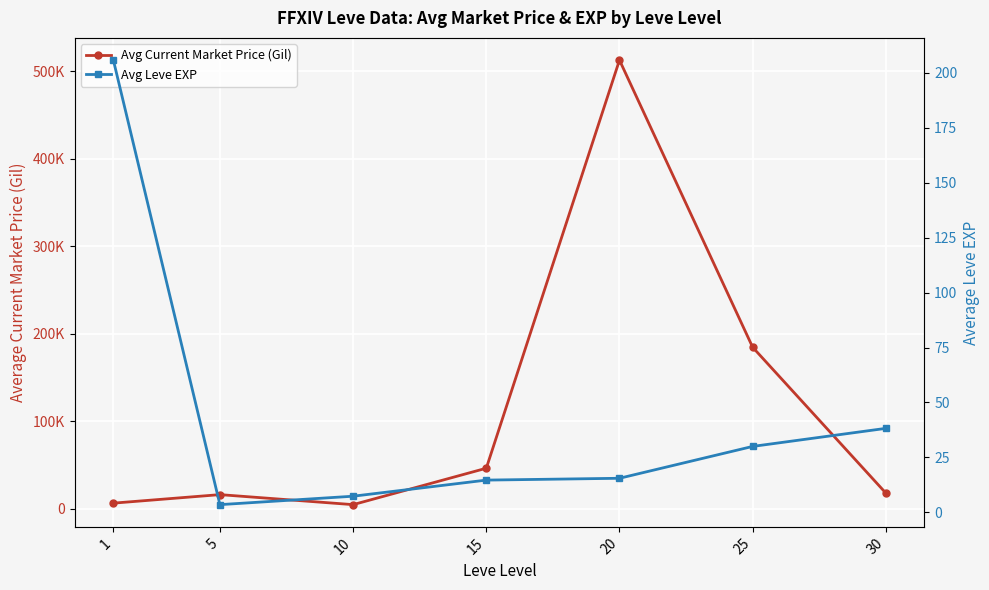

How many lines are shown in the chart?

2